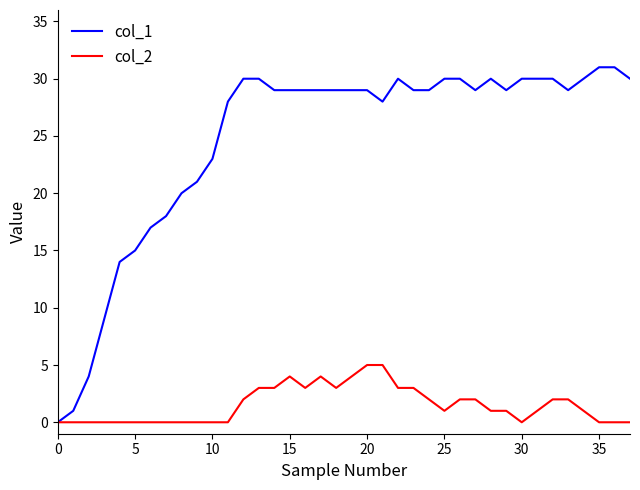

Rank the series by their average value, from highest to lowest.

col_1, col_2